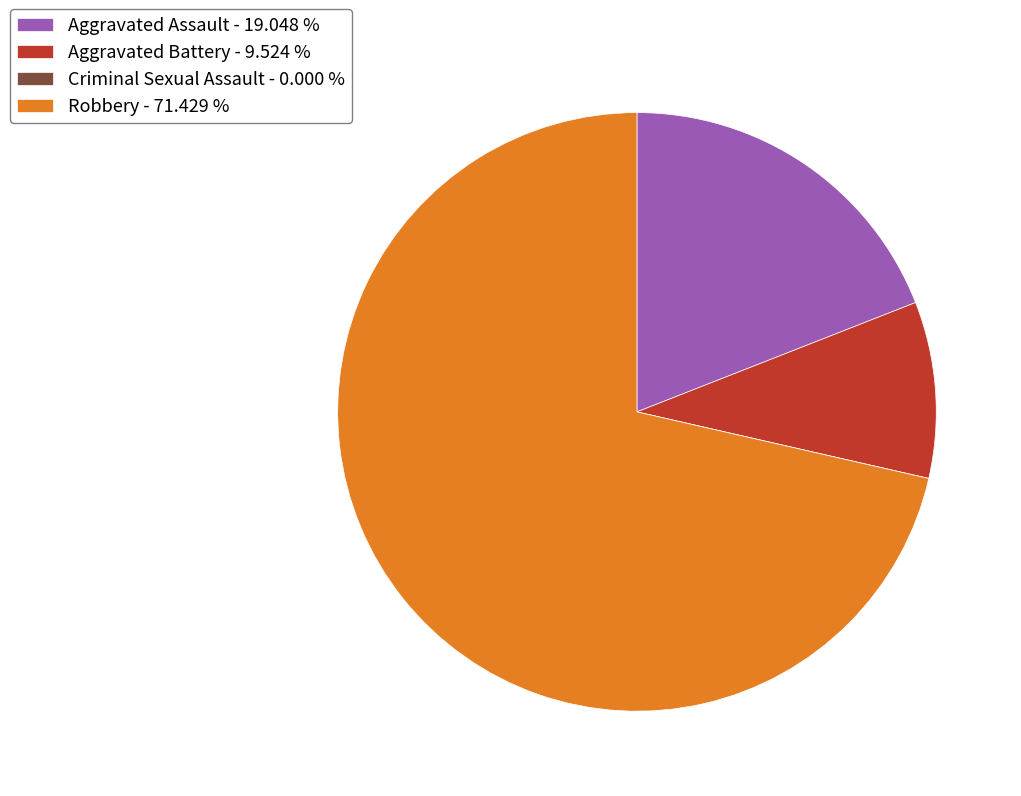

Do Aggravated Battery - 9.524 % and Aggravated Assault - 19.048 % together represent more than half of the pie?

No